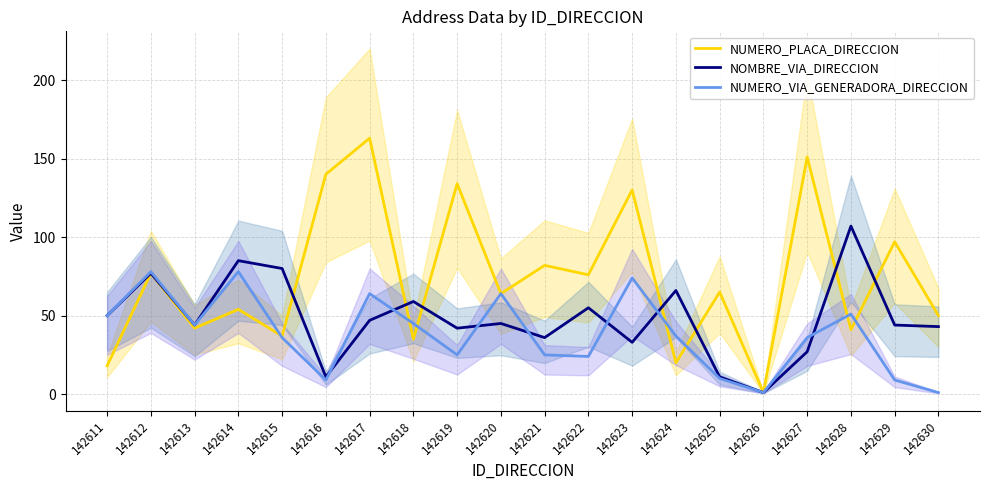

List the labels in order of NUMERO_VIA_GENERADORA_DIRECCION value, largest first.

142612, 142614, 142623, 142617, 142620, 142628, 142611, 142618, 142613, 142624, 142615, 142627, 142619, 142621, 142622, 142625, 142616, 142629, 142626, 142630